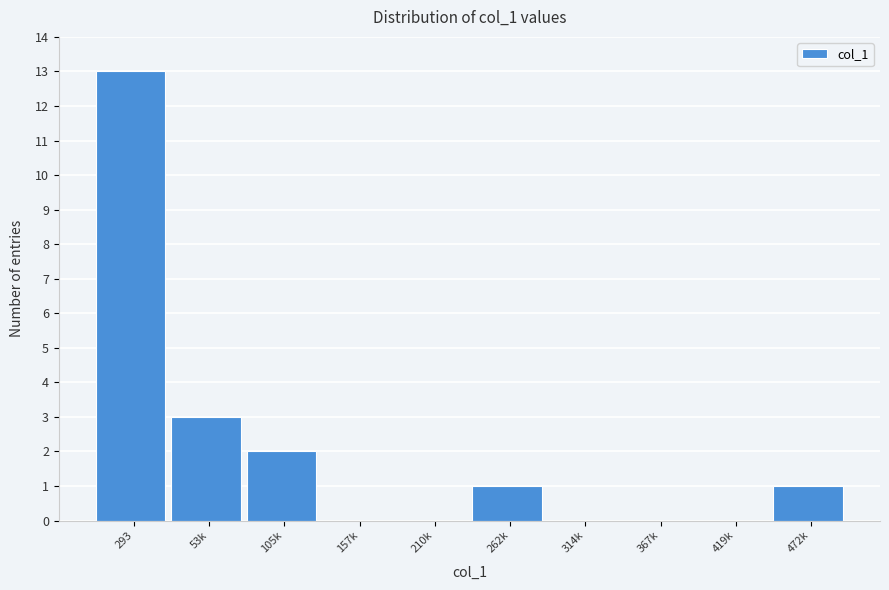

Reading left to right, what are all the values shown in this chart?

293=13	53k=3	105k=2	157k=0	210k=0	262k=1	314k=0	367k=0	419k=0	472k=1